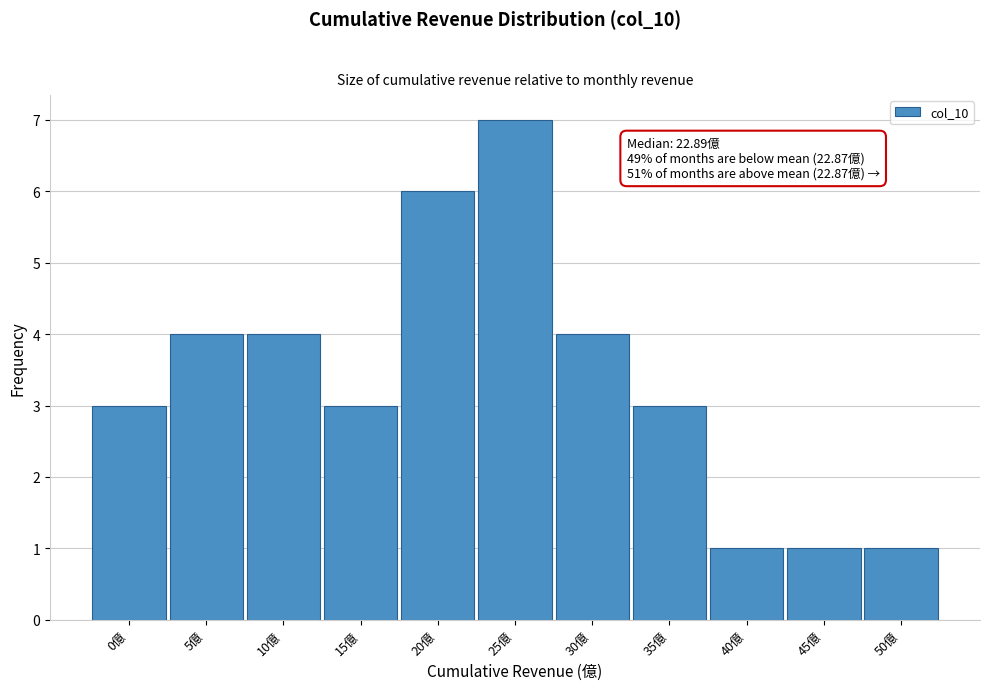

Reading right to left, transcribe all the data shown in this chart.

1	1	1	3	4	7	6	3	4	4	3